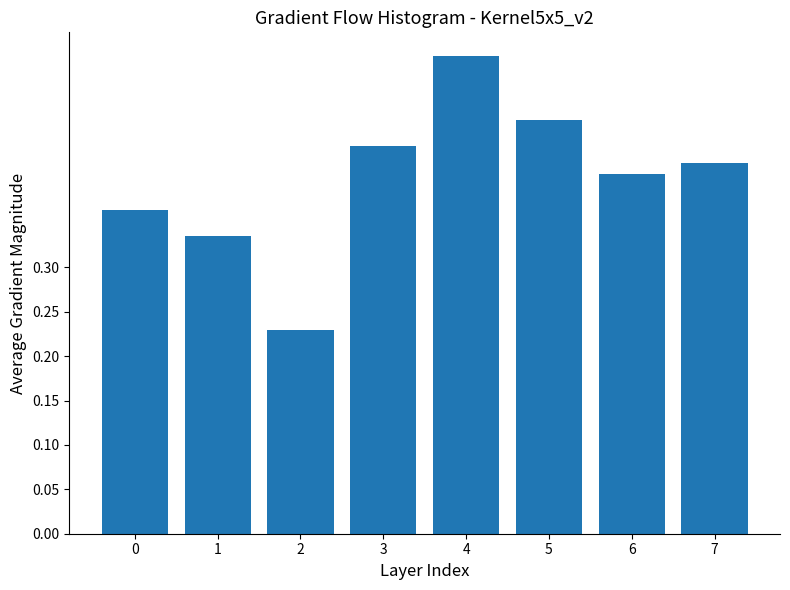

True or false: the data shows 0.4 at 3.

True